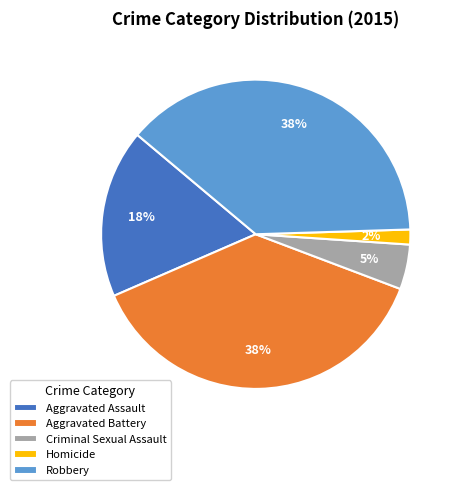

To the nearest percent, what is the difference between the Aggravated Battery and Criminal Sexual Assault slice percentages?

33%